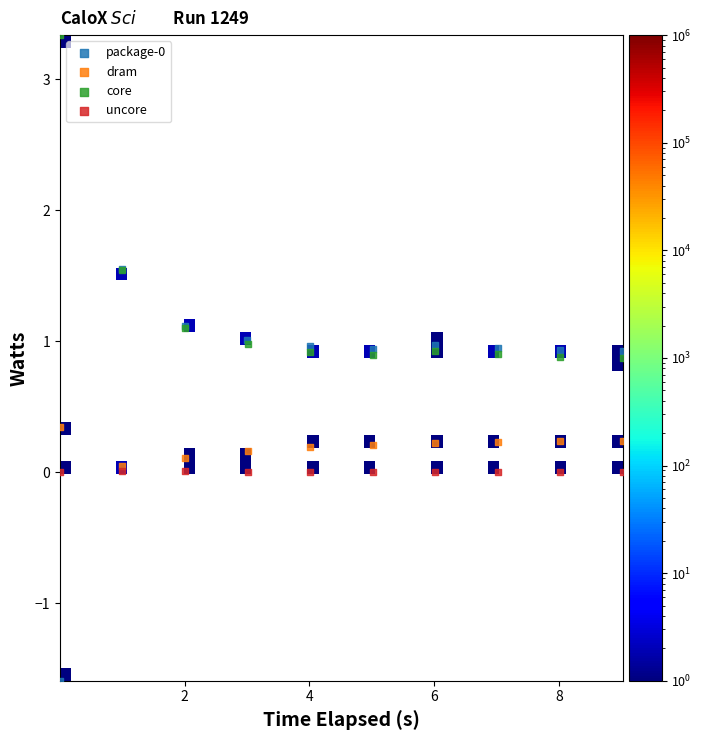

Which series reaches the maximum Y coordinate?

core